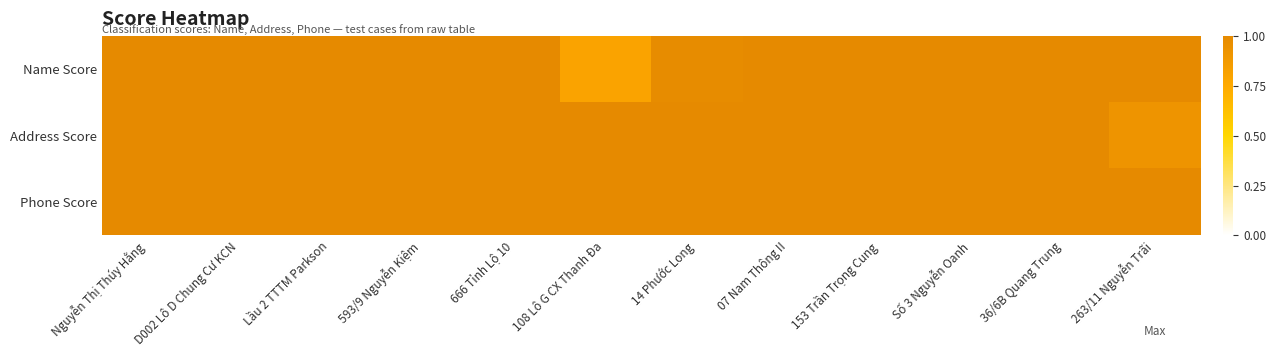

Which has a higher value, 593/9 Nguyễn Kiệm or 263/11 Nguyễn Trãi?

593/9 Nguyễn Kiệm